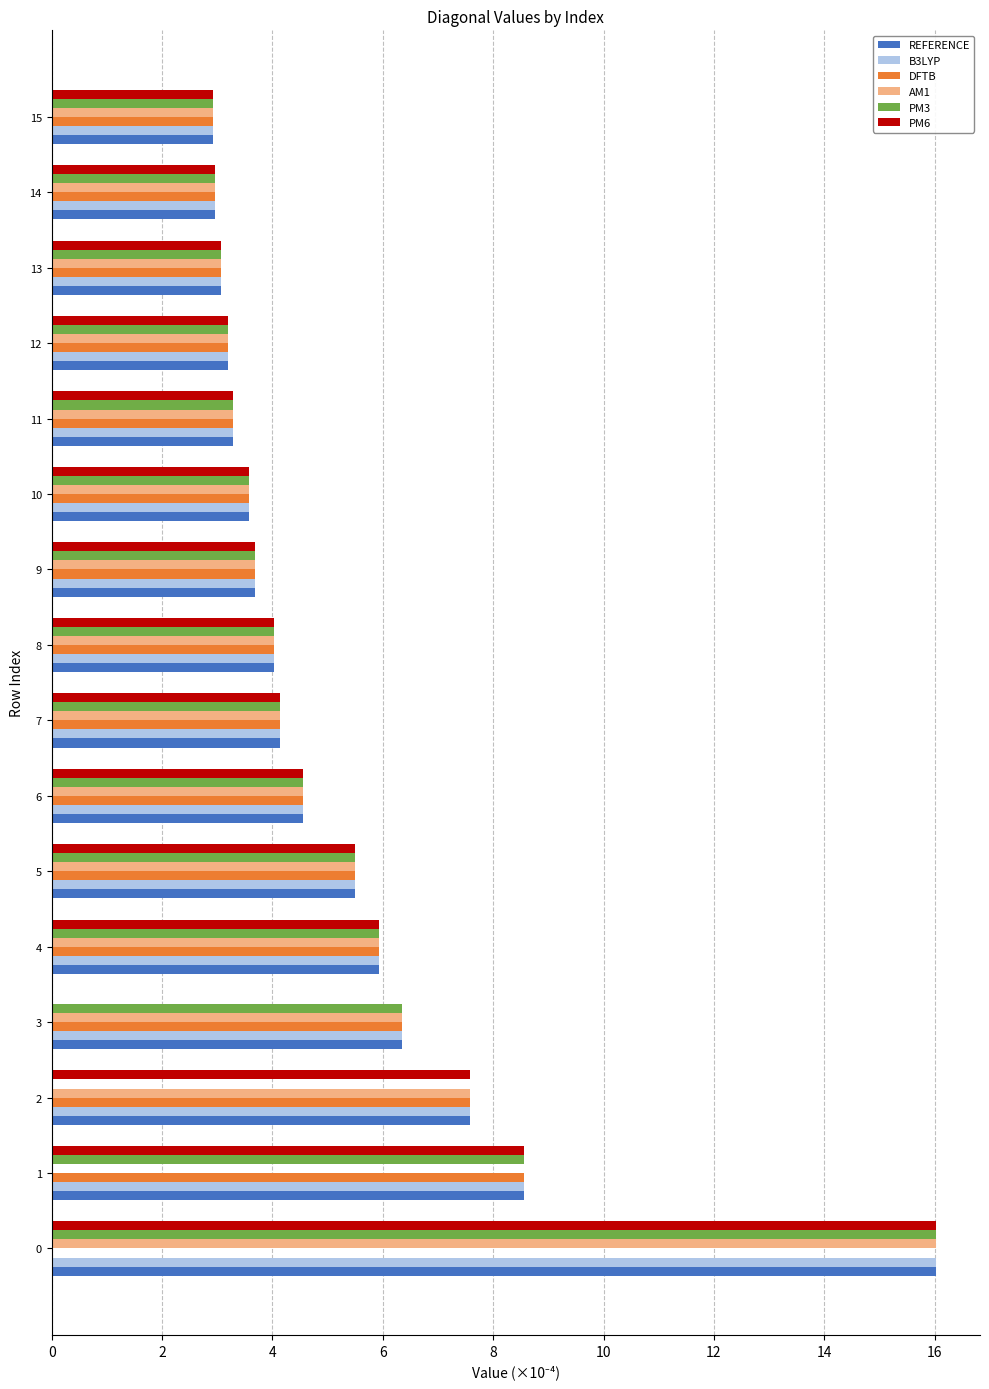

The value of B3LYP at 5 is 5.5. True or false?

True